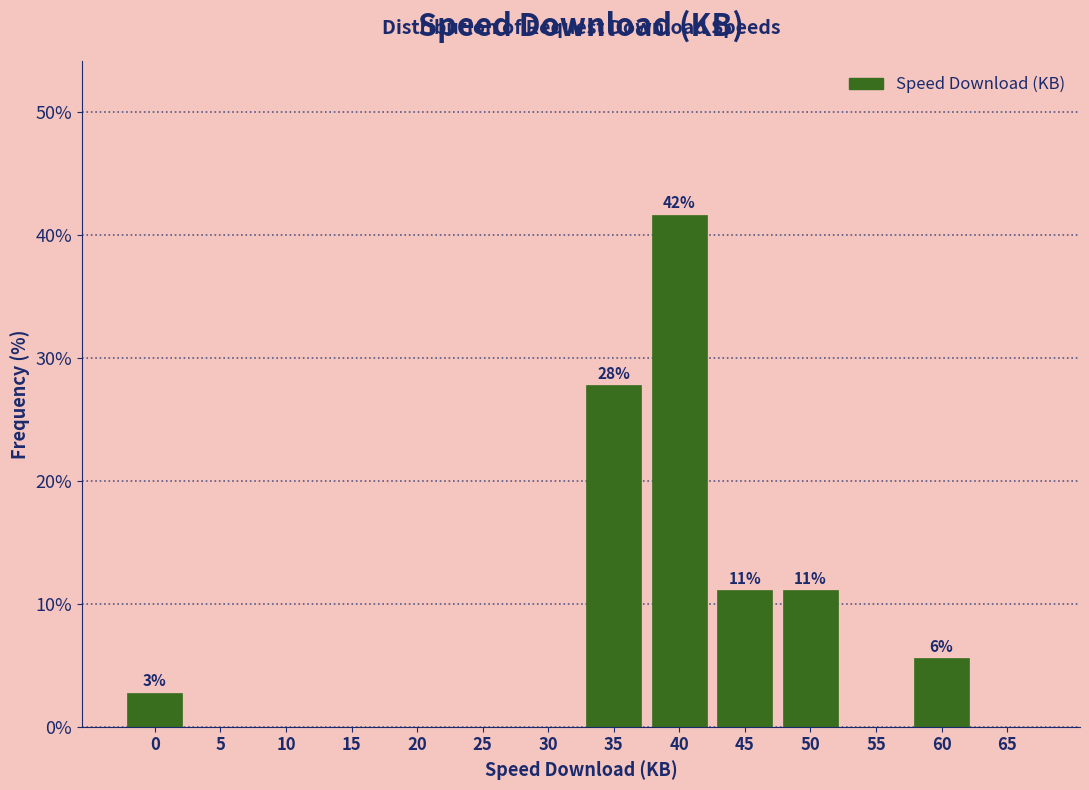

Reading left to right, what are all the values shown in this chart?

0=2.8	5=0.0	10=0.0	15=0.0	20=0.0	25=0.0	30=0.0	35=27.8	40=41.7	45=11.1	50=11.1	55=0.0	60=5.6	65=0.0